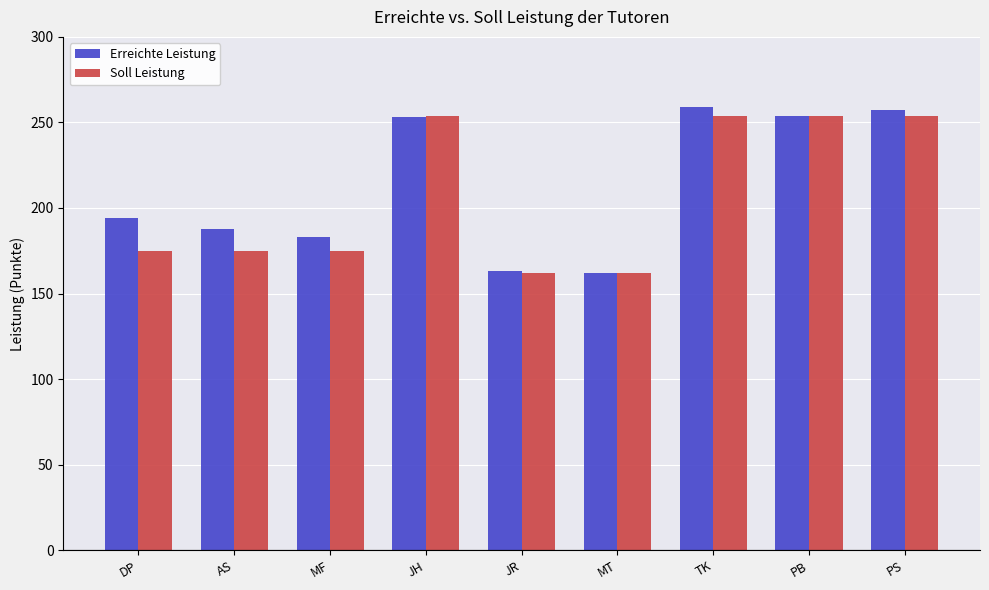

What are all the series names shown in the legend?

Erreichte Leistung, Soll Leistung